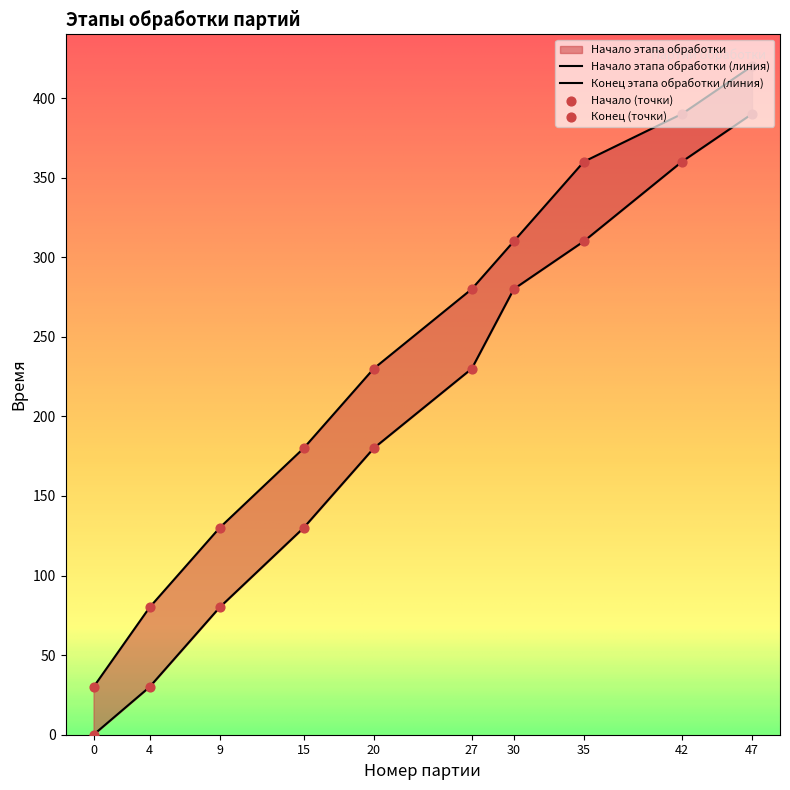

At how many categories does at least one series exceed 261?

5